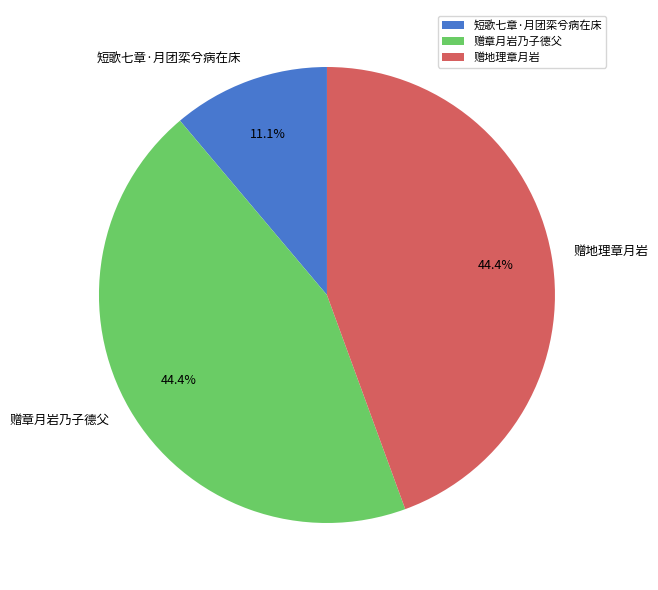

How many slices are in this pie chart?

3